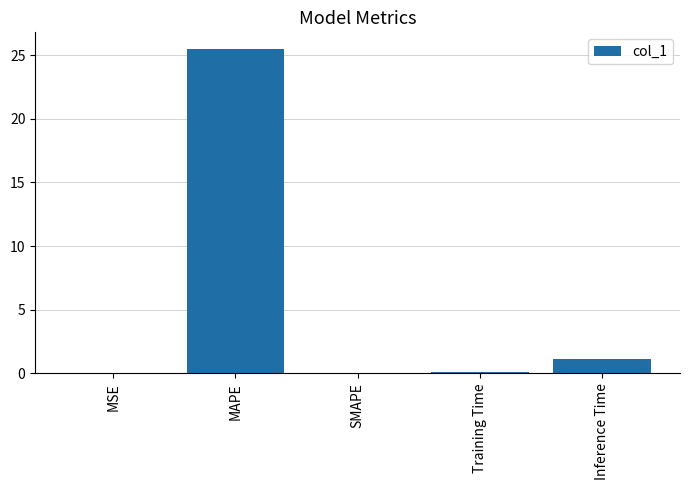

Read the value at MAPE.

25.5